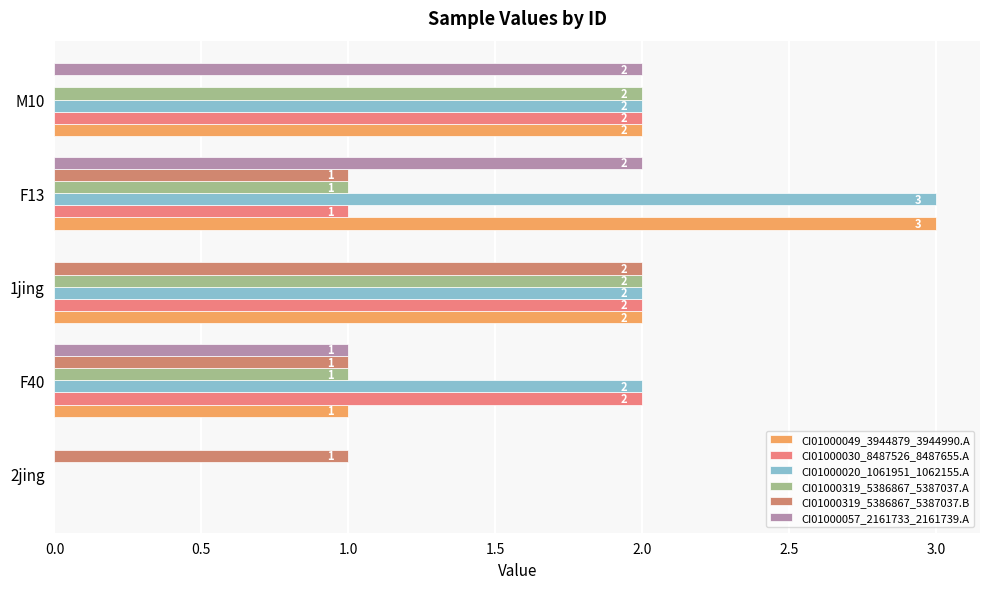

How many categories are shown in the chart?

5